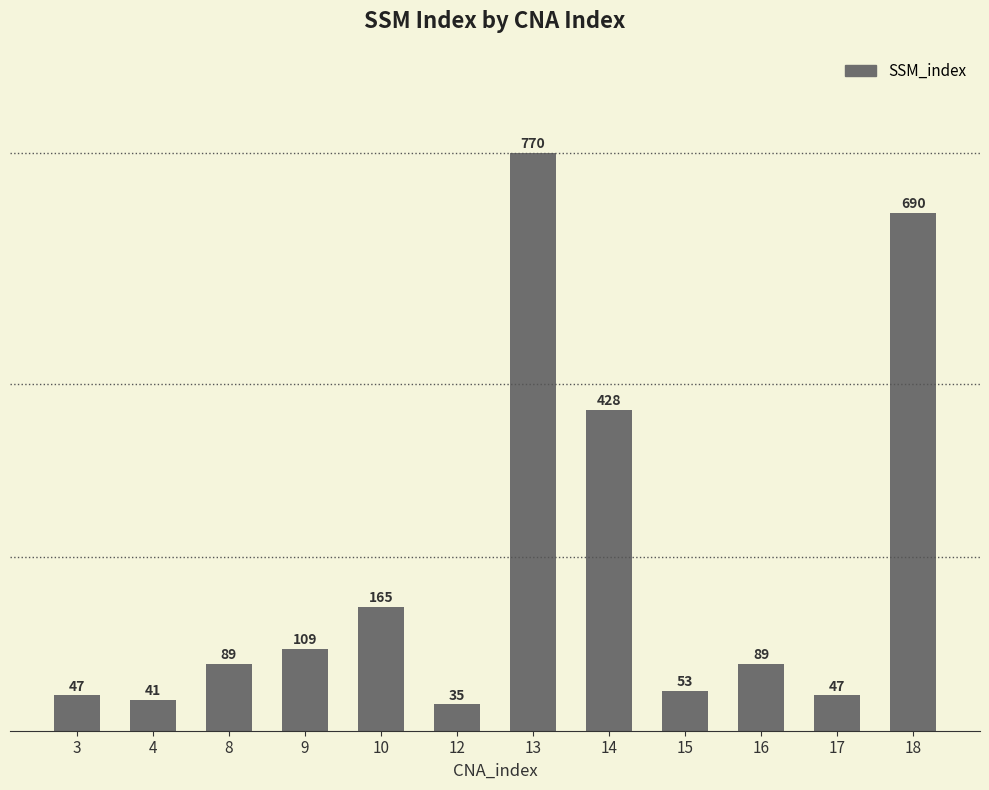

Reading right to left, what are all the values shown in this chart?

690	47	89	53	428	770	35	165	109	89	41	47